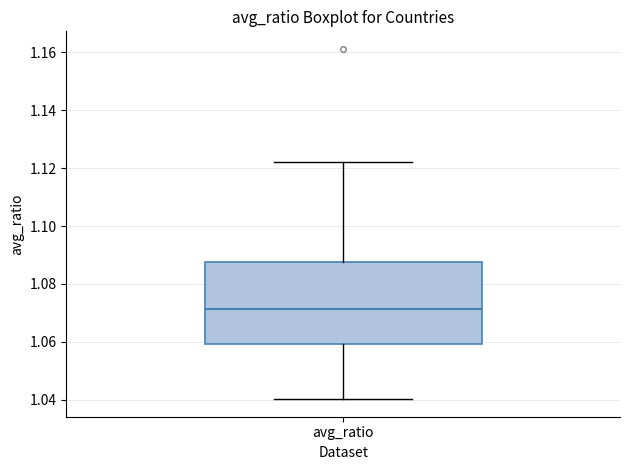

Transcribe this box plot: give where the median line is, the range the box spans, and where the two whiskers end, as read against the y-axis. The values are not printed on the chart, so give them approximately, as read against the axis.

median 1.072, box 1.060 to 1.088, whiskers 1.040 to 1.122